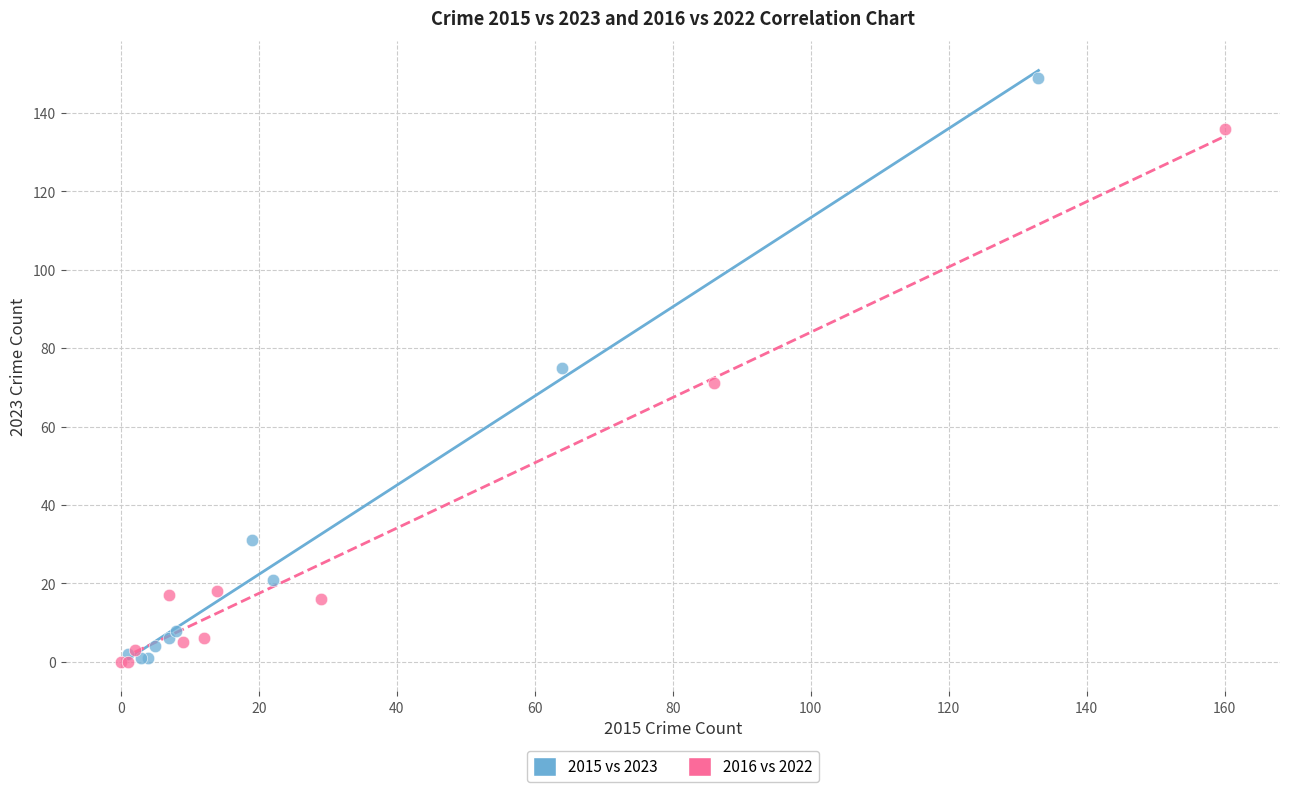

Which series reaches the maximum Y coordinate?

2015 vs 2023